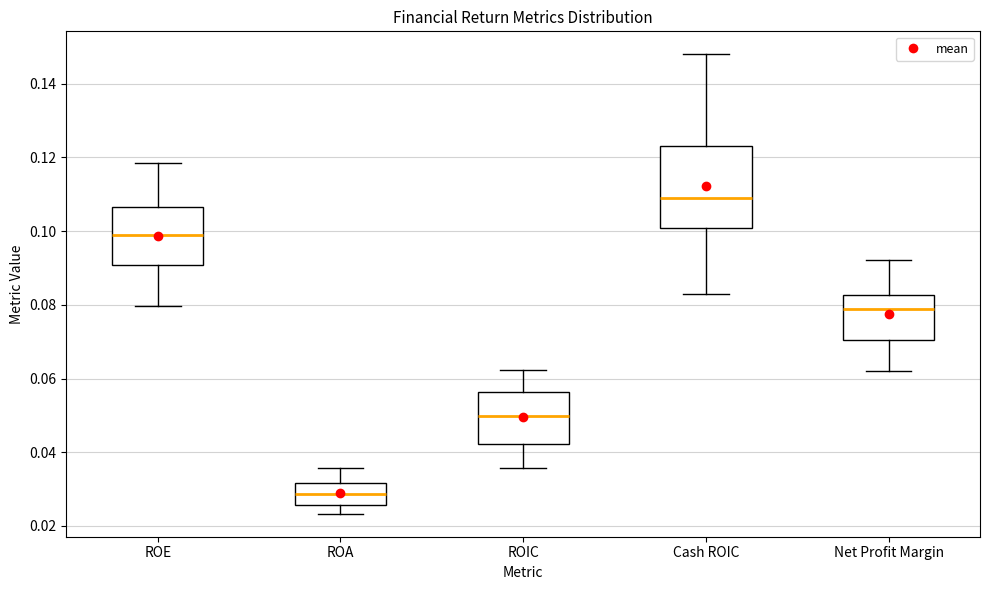

Where does the upper whisker of the box for Cash ROIC end on the y-axis? The values are not printed on the chart, so give them approximately, as read against the axis.

0.148